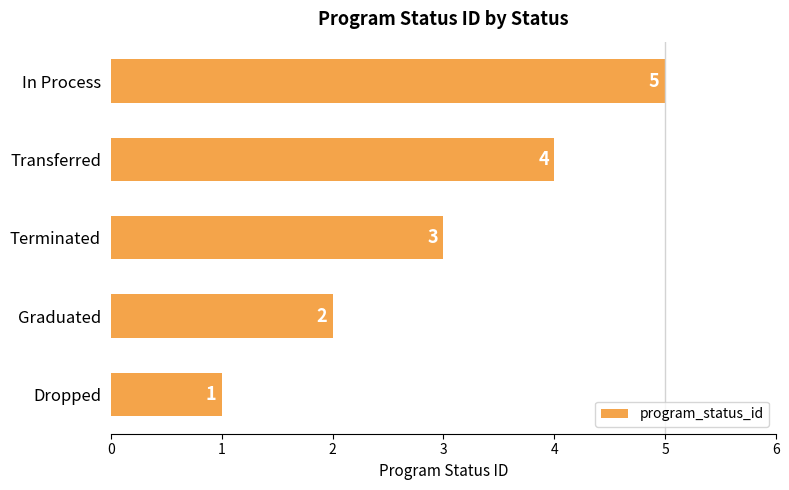

What is the average value?

3